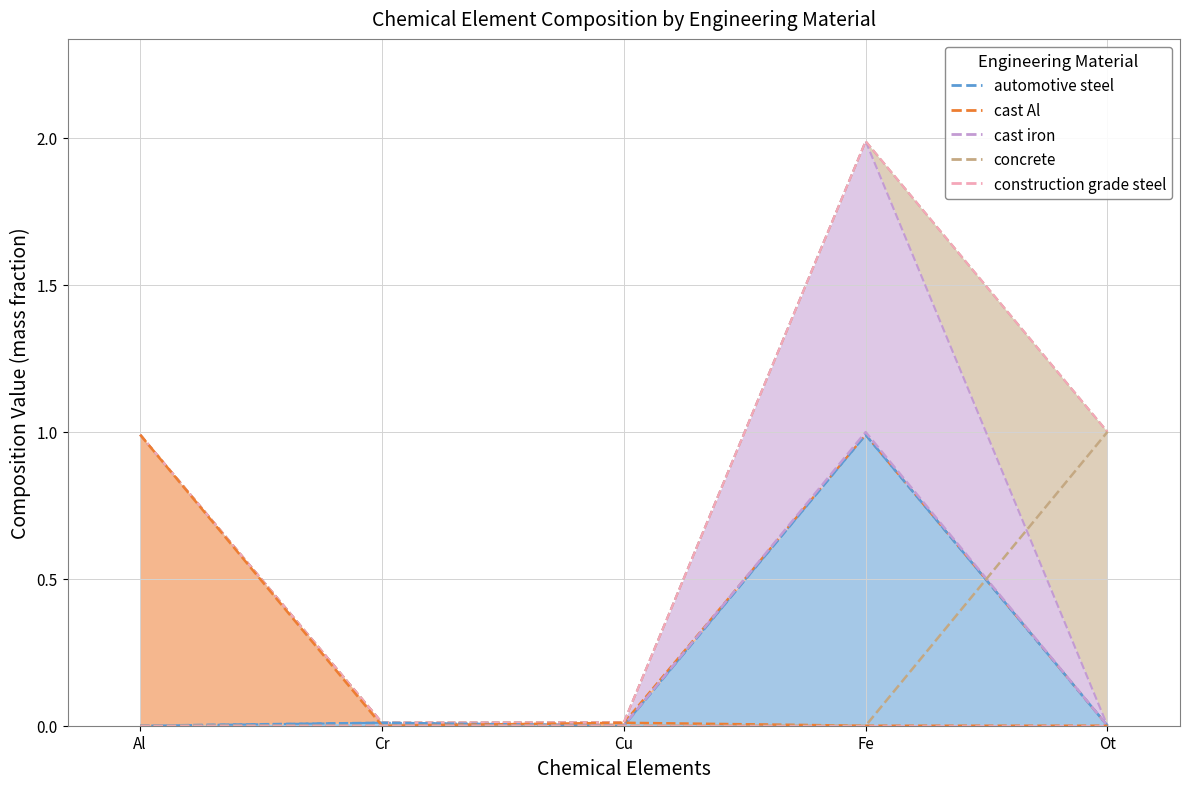

How many values in the cast iron series exceed 0?

2